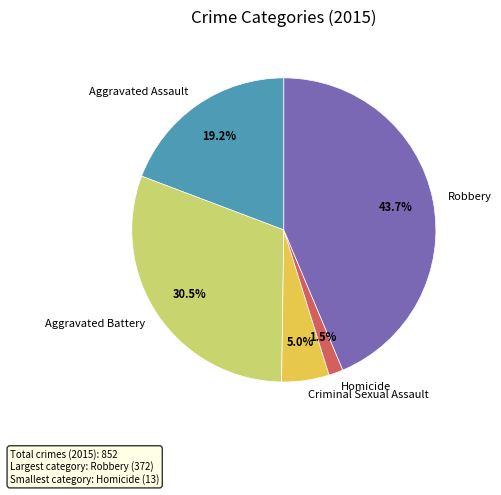

Does Aggravated Battery represent more than half of the total?

No